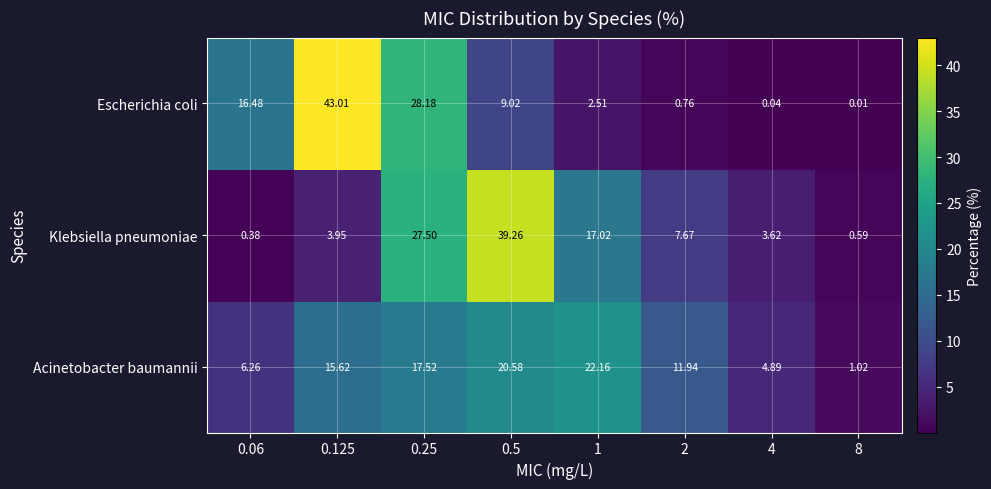

List the series in order of their peak value, highest first.

Escherichia coli, Klebsiella pneumoniae, Acinetobacter baumannii